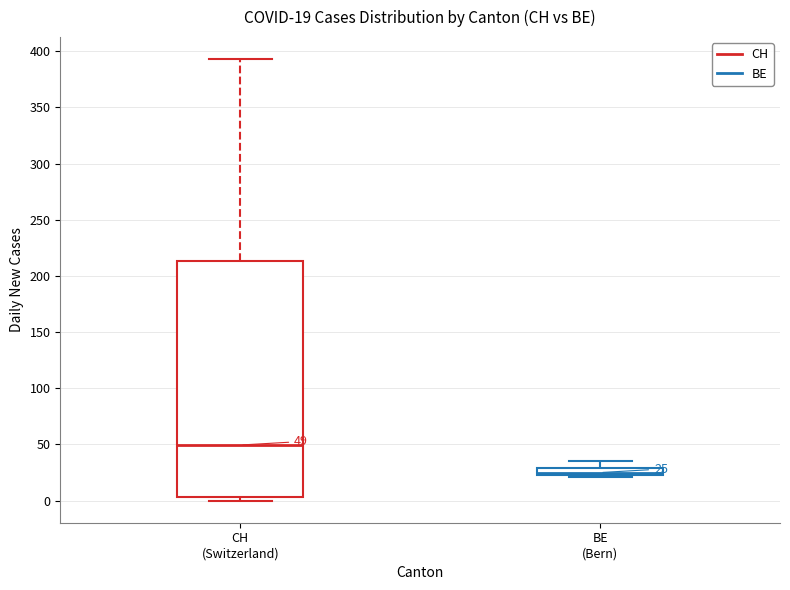

Comparing the boxes themselves (not the whiskers), which one is the tallest?

CH (Switzerland)